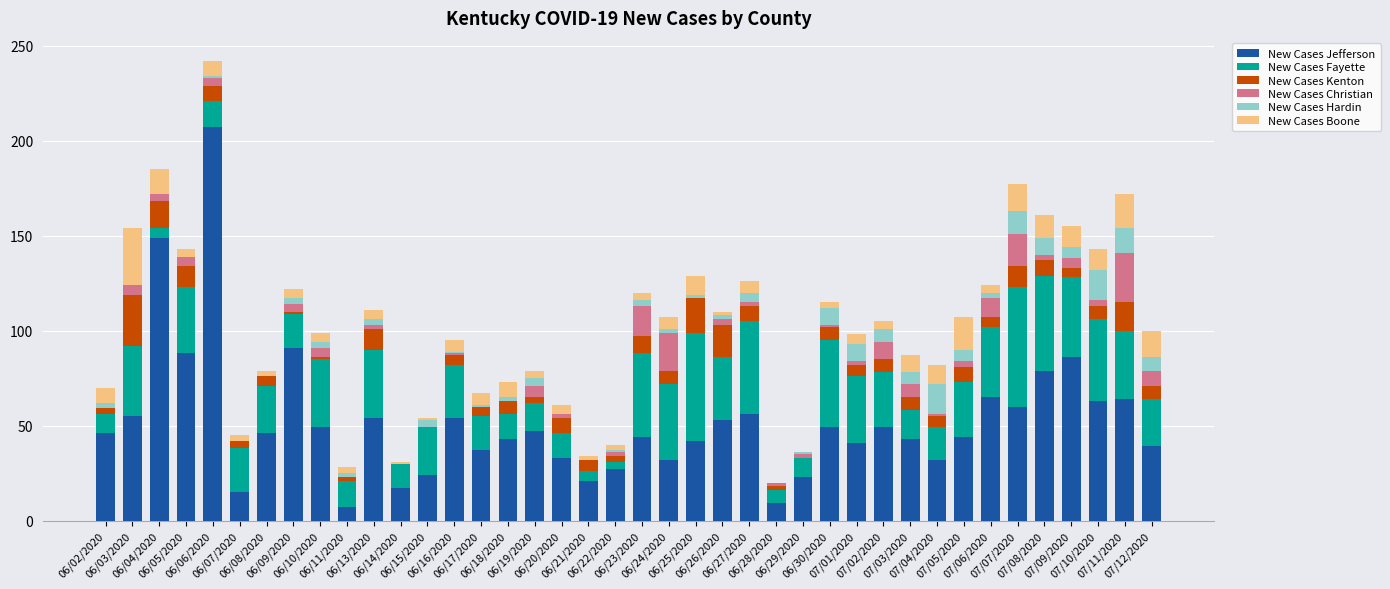

What is the highest value of the New Cases Jefferson series?

207